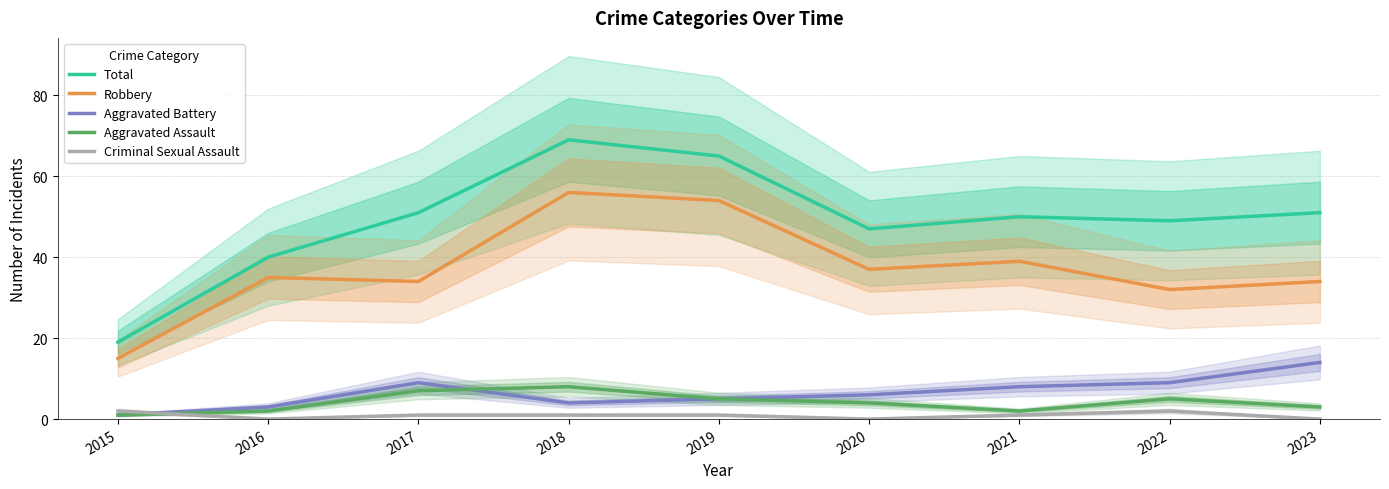

The value of Total at 2019 is 41. True or false?

False